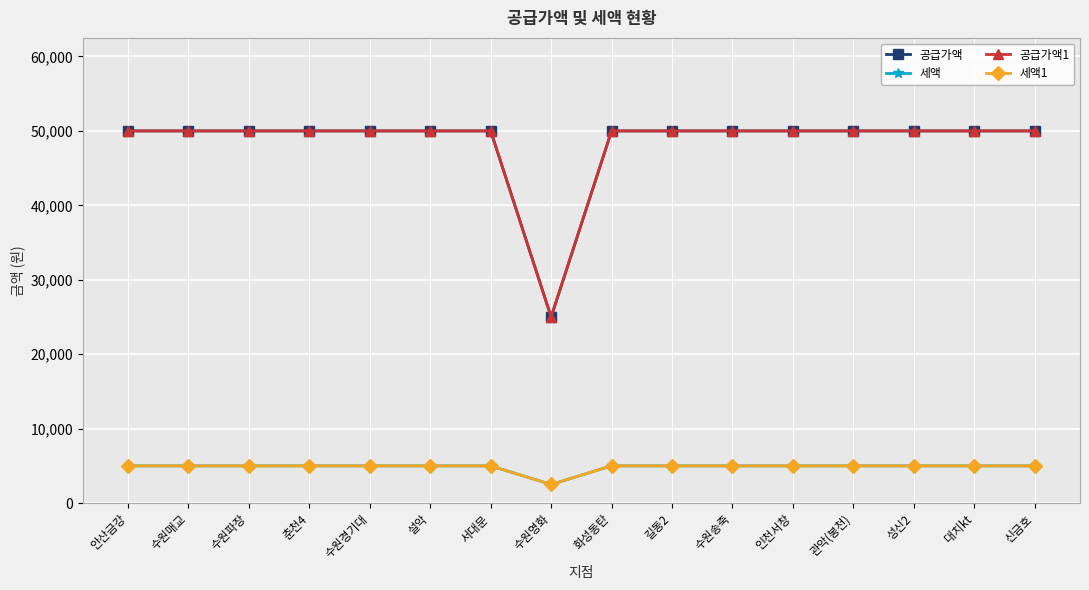

What is the average value of the 공급가액1 series?

48438